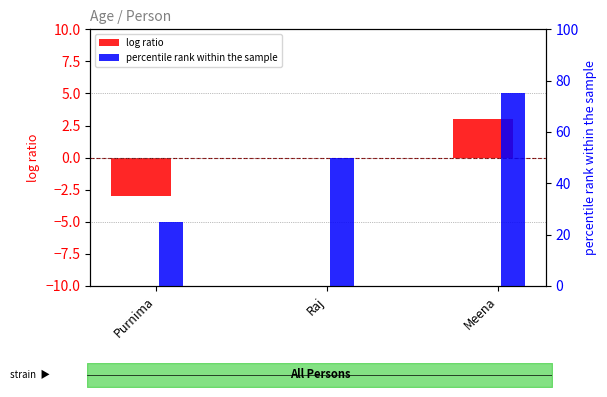

How many categories are shown in the chart?

3